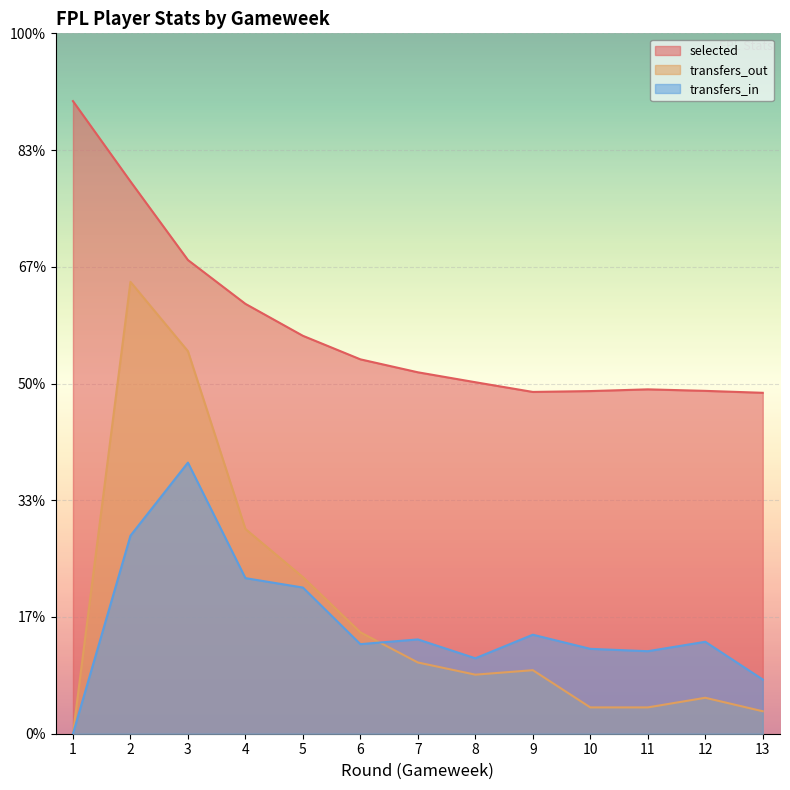

The value of selected at 5 is 2364.9. True or false?

False